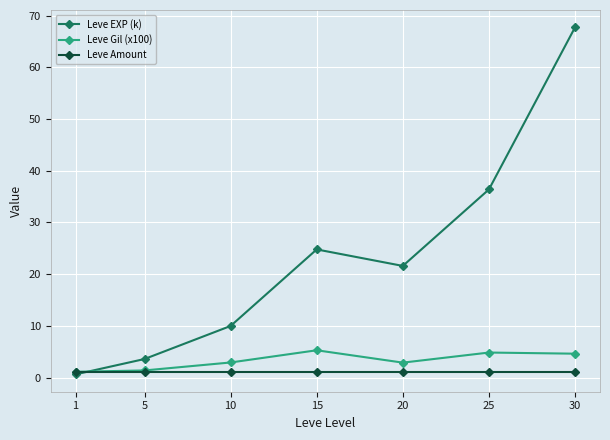

Is the value of Leve EXP (k) at 1 greater than the value of Leve Gil (x100) at 20?

No